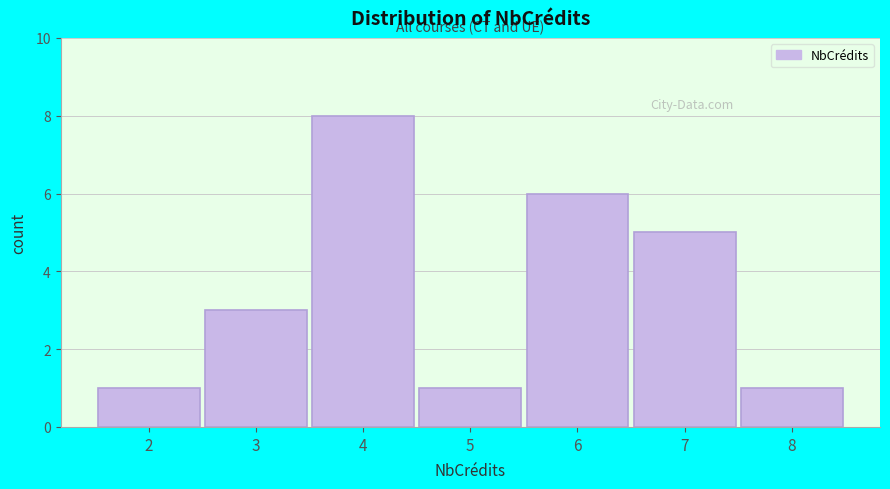

Reading left to right, transcribe this chart: for each bar, give the range it covers on the x-axis and its height. The values are not printed on the chart, so give them approximately, as read against the axis.

1.5 to 2.5: 1
2.5 to 3.5: 3
3.5 to 4.5: 8
4.5 to 5.5: 1
5.5 to 6.5: 6
6.5 to 7.5: 5
7.5 to 8.5: 1